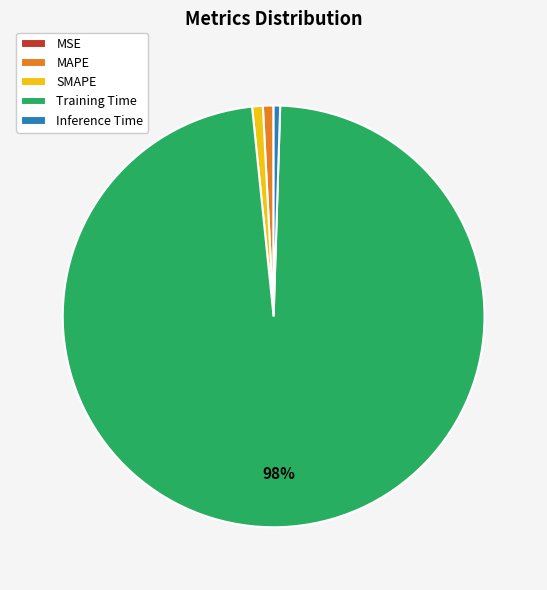

To the nearest percent, what is the average slice percentage?

20%